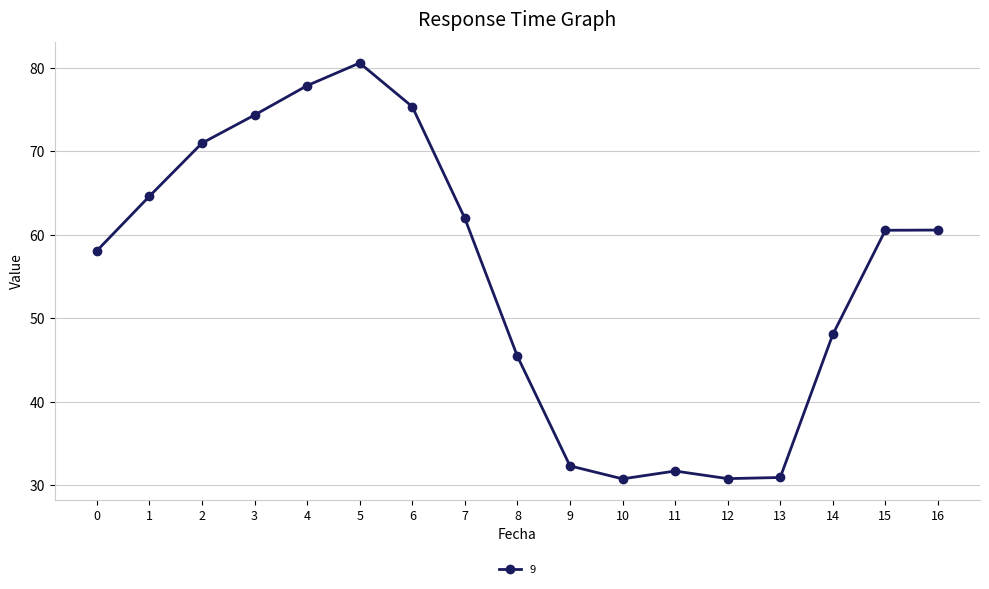

Where is the first local minimum?

10